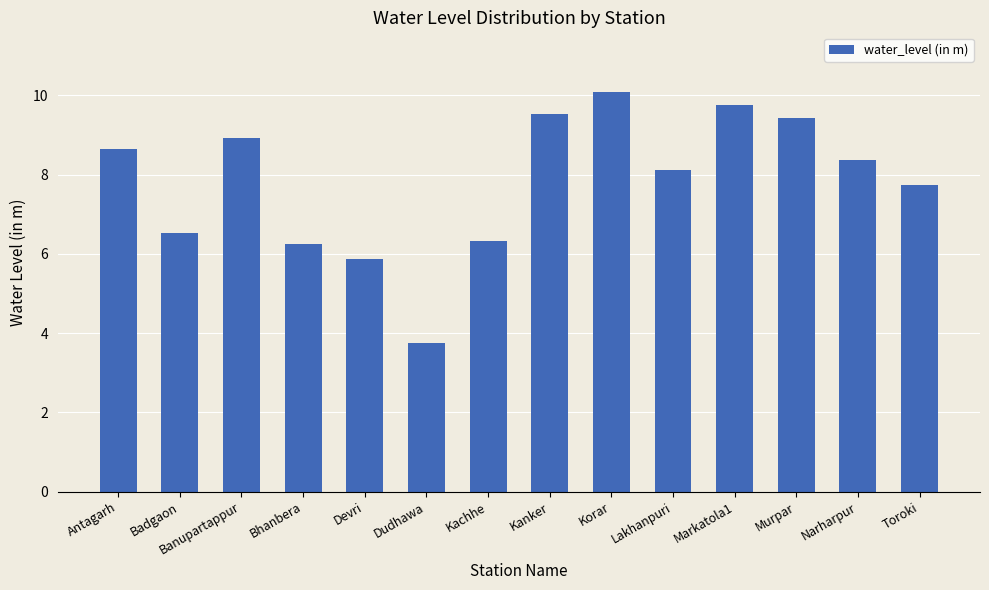

How many values exceed 8?

8